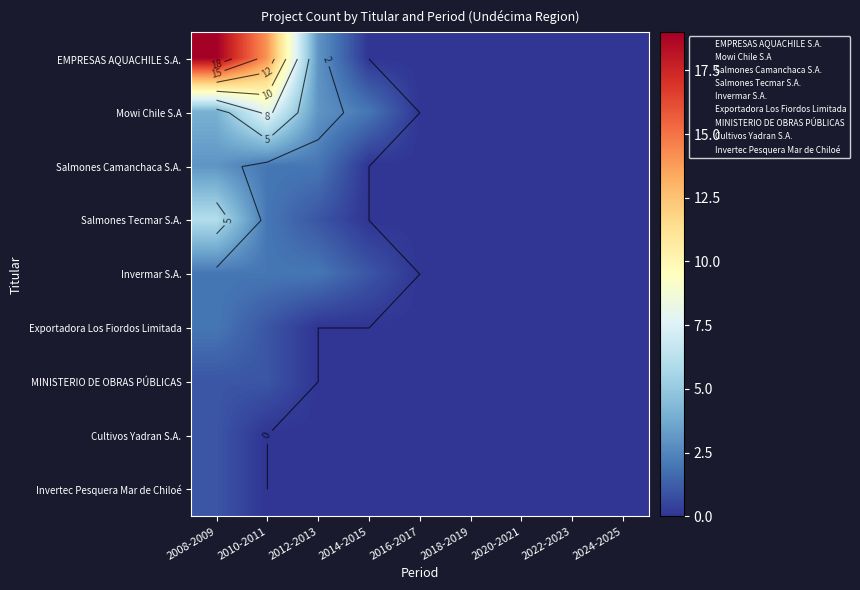

Which series has the largest range (max minus min)?

EMPRESAS AQUACHILE S.A.